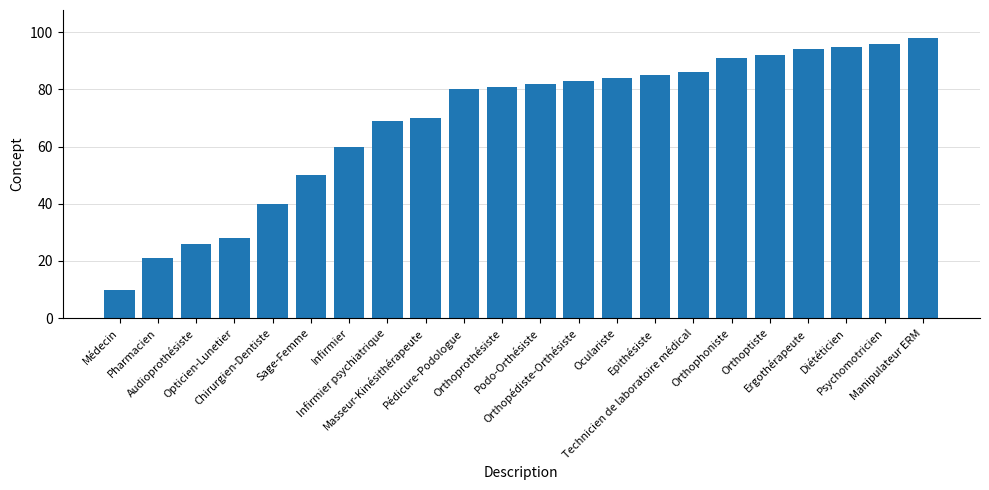

What is the sum of all values?

1521